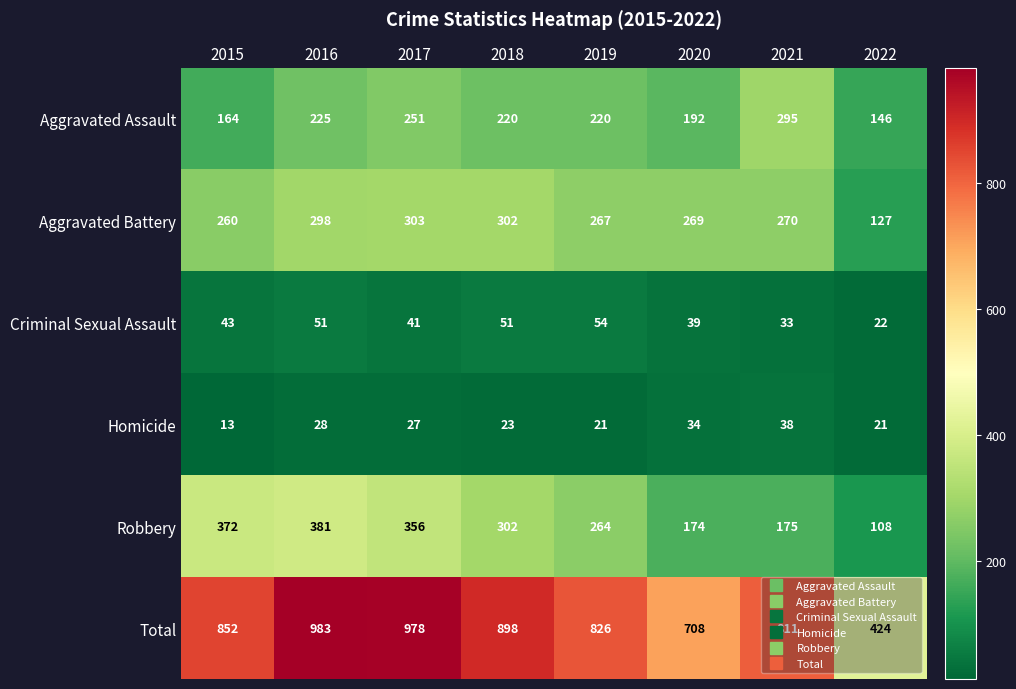

True or false: Aggravated Battery has a value of 116 at 2019.

False